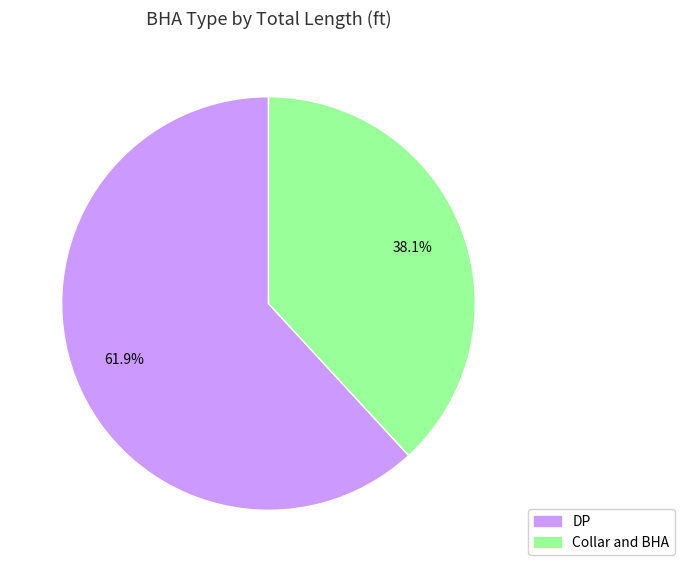

What is the ratio of the value at DP to the value at Collar and BHA?

1.6